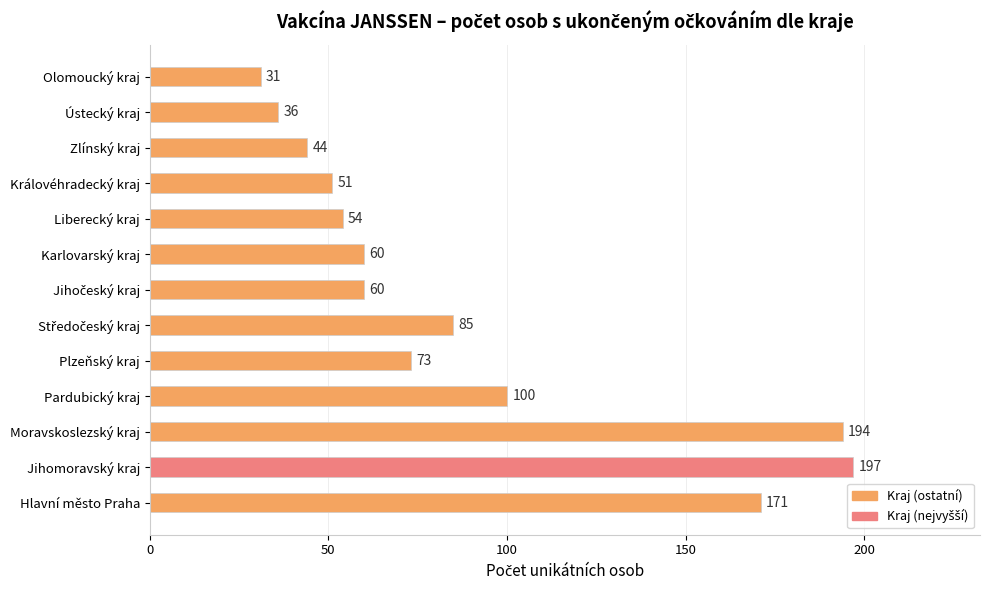

What is the change in value from Hlavní město Praha to Pardubický kraj?

-71